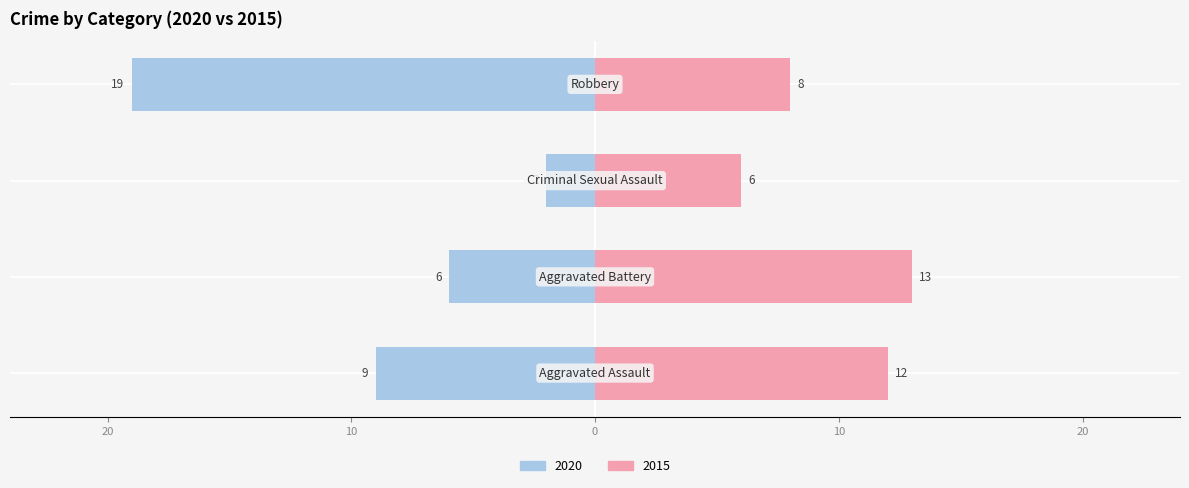

Which series has the largest total across all categories?

2015